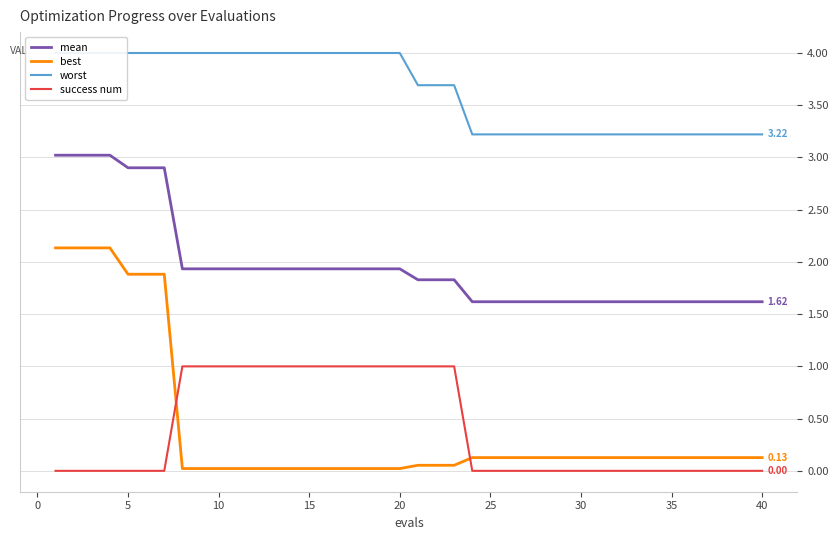

Which series has the largest total across all categories?

worst